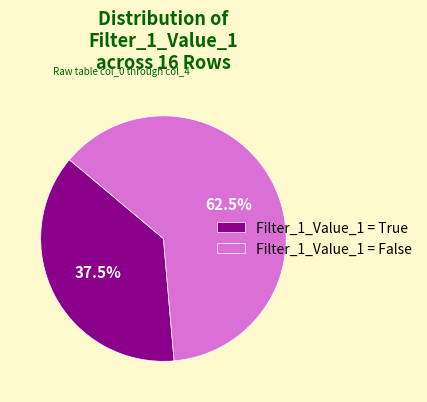

How many slices are in this pie chart?

2